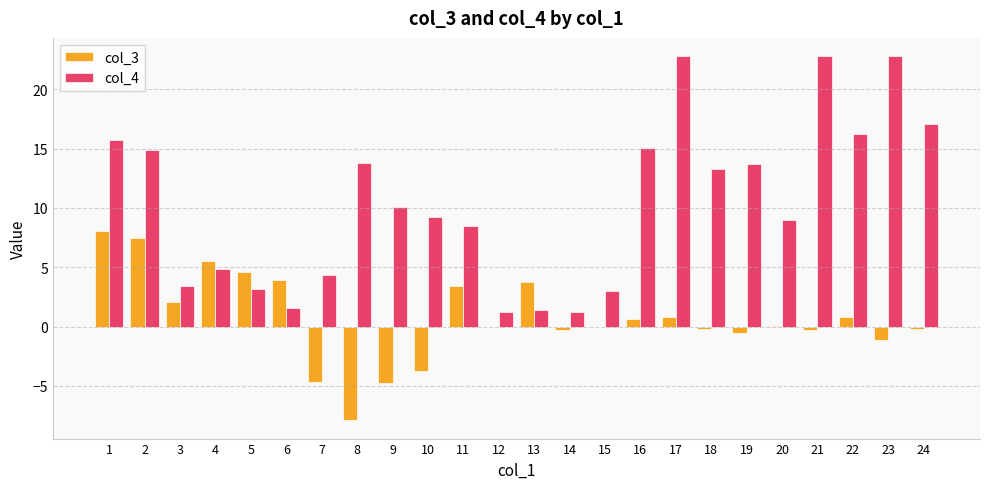

Between 14 and 22, which series saw the biggest shift?

col_4